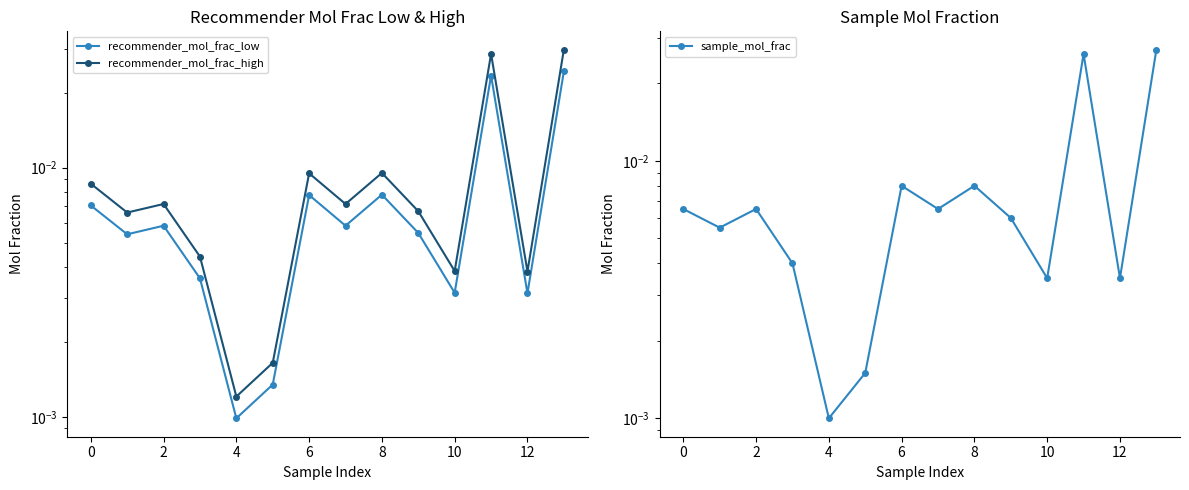

Which category has the highest value in the sample_mol_frac series?

13